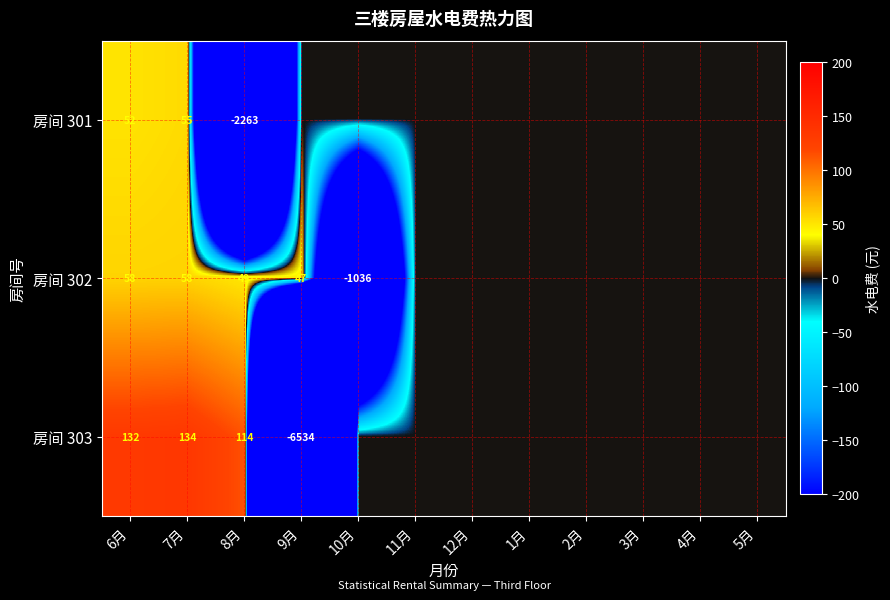

True or false: 房间 301 has a value of 55 at 7月.

True